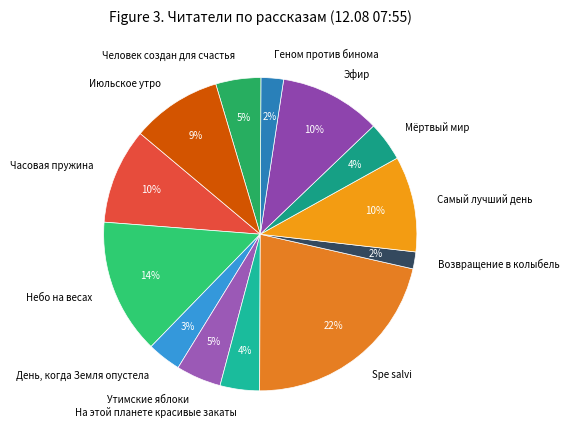

To the nearest percent, what portion does Утимские яблоки represent?

5%